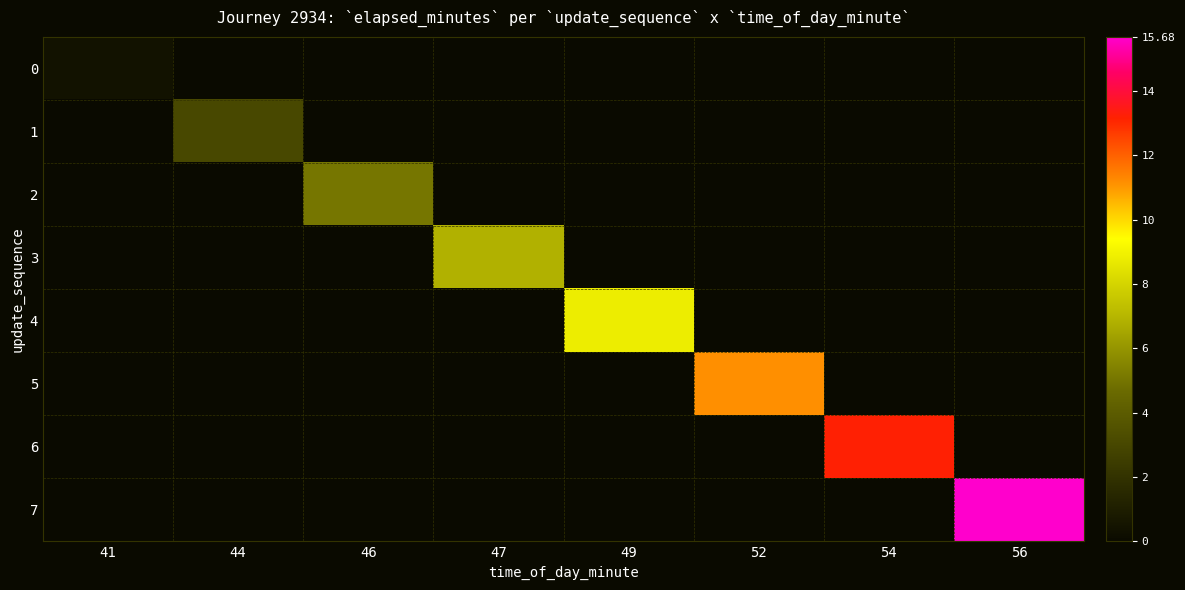

What is the total value across all series at 54?

13.2